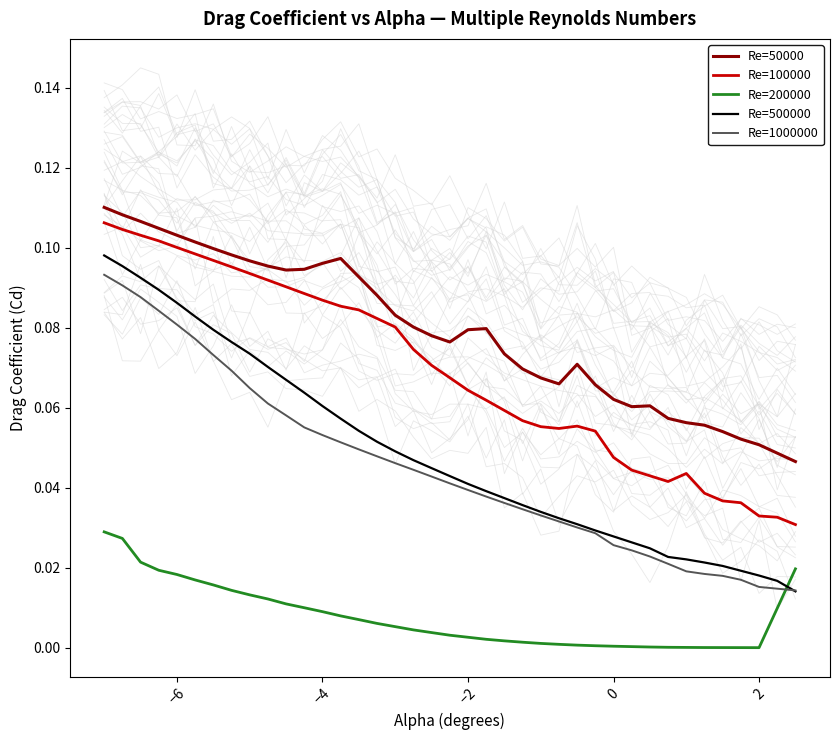

How many lines are shown in the chart?

5